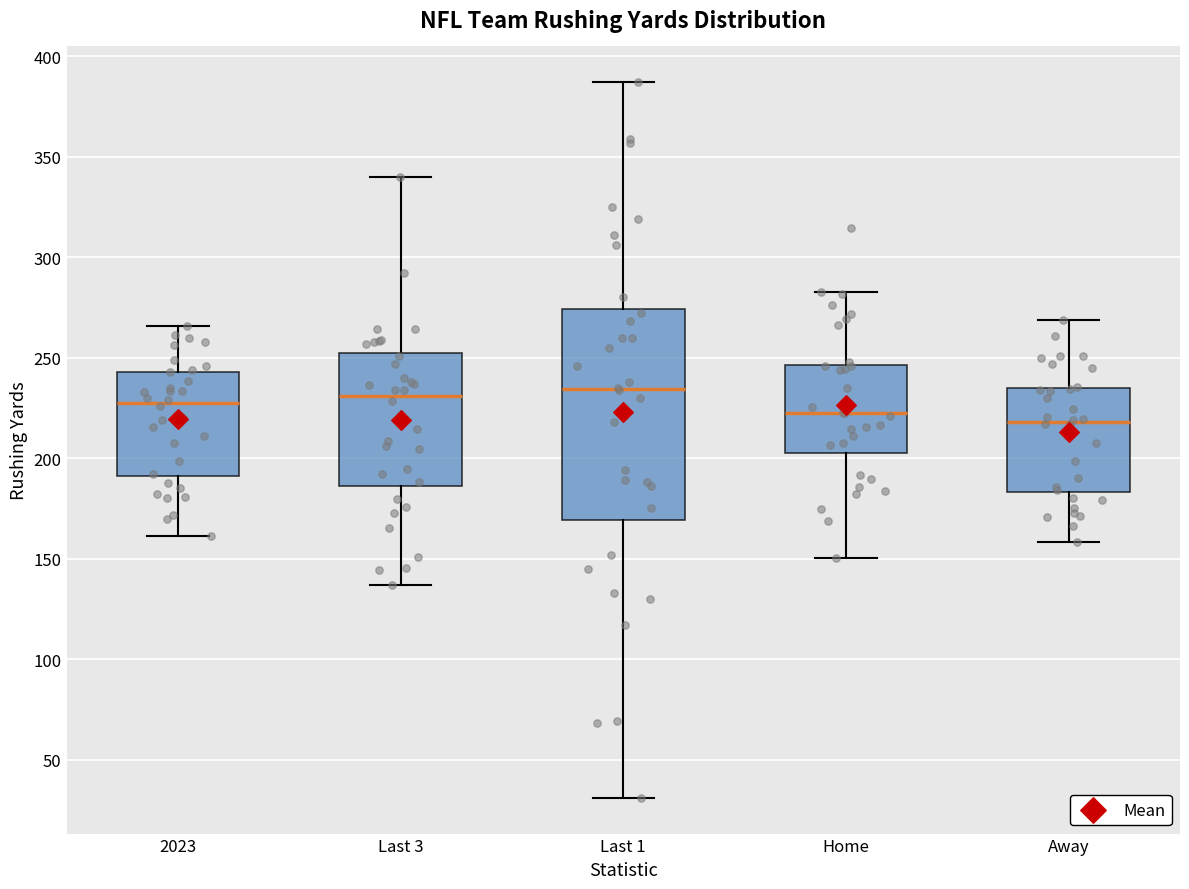

Where is the lower edge of the box for Away on the y-axis? The values are not printed on the chart, so give them approximately, as read against the axis.

185